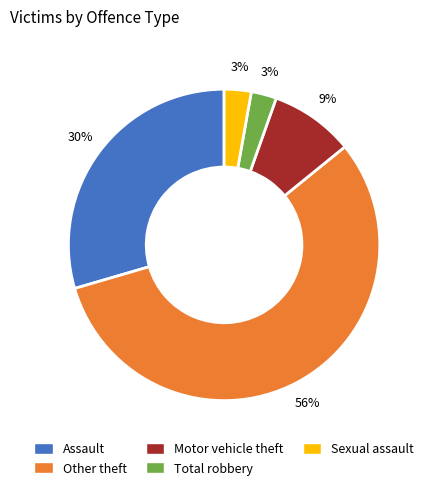

Which slice is the largest?

Other theft